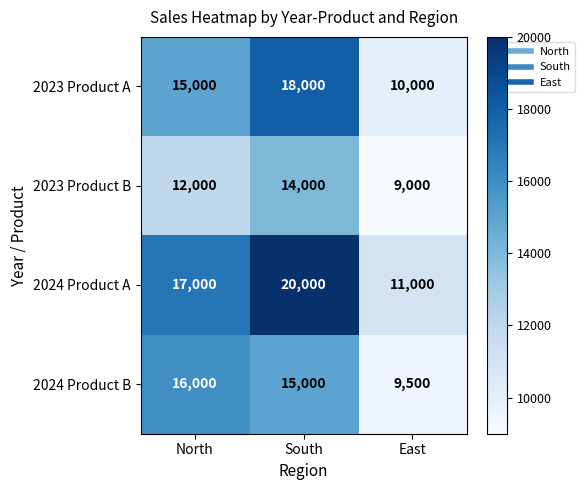

List the series in order of their peak value, highest first.

2024 Product A, 2023 Product A, 2024 Product B, 2023 Product B